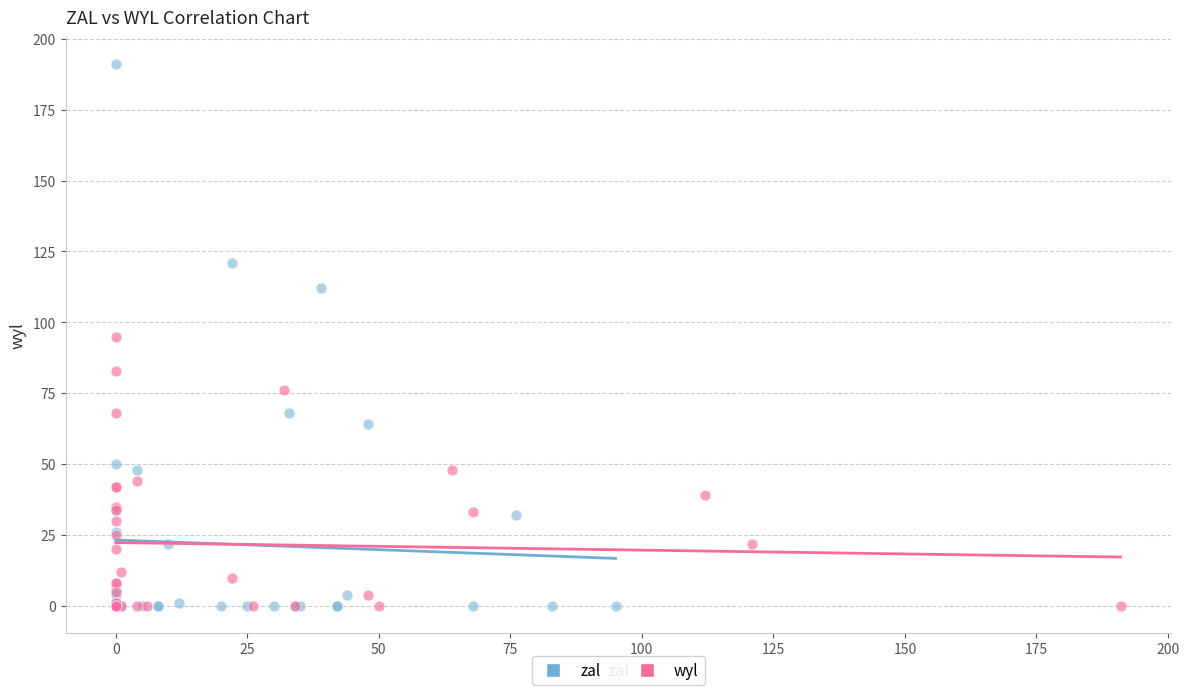

Which series has the largest Y range (max minus min)?

zal